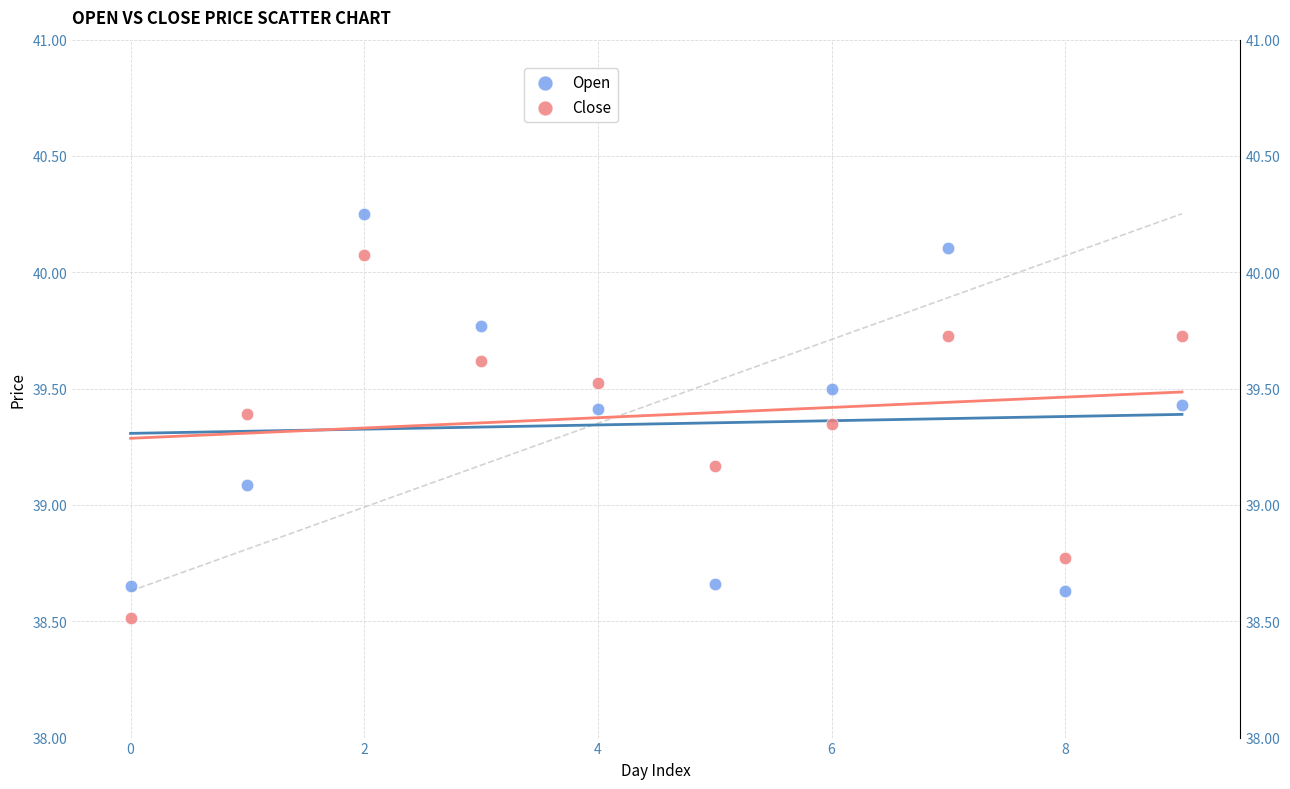

Which series contains the lowest Y value?

Close